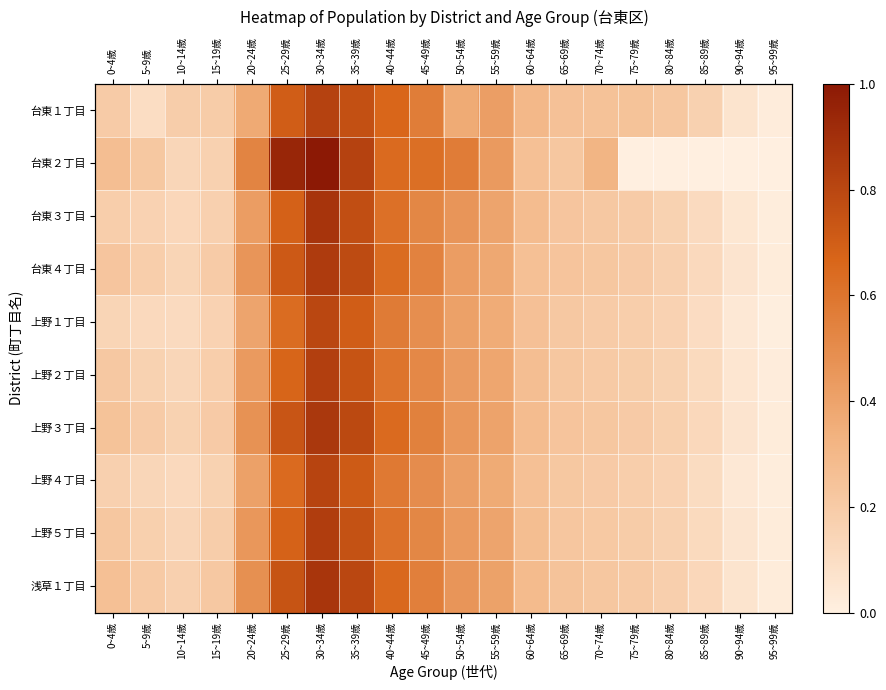

Which category has the lowest value in the 台東２丁目 series?

75~79歳